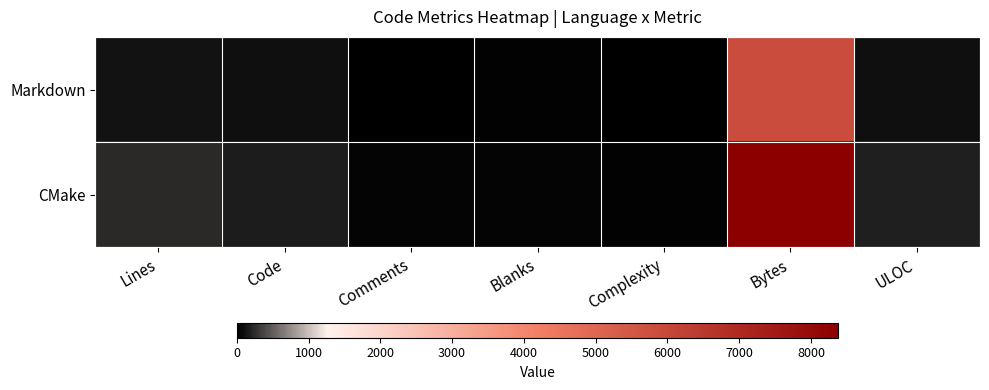

At ULOC, list the series in order from largest to smallest.

CMake, Markdown